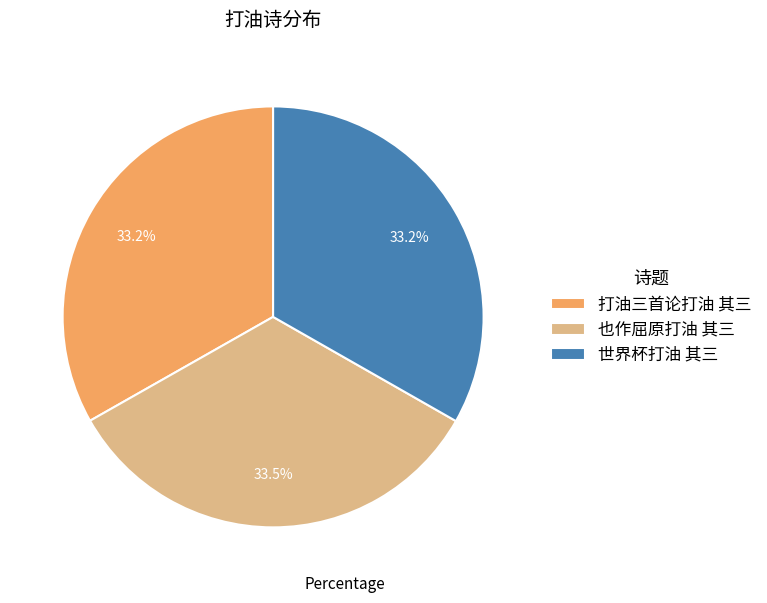

Does 打油三首论打油 其三 represent more than half of the total?

No